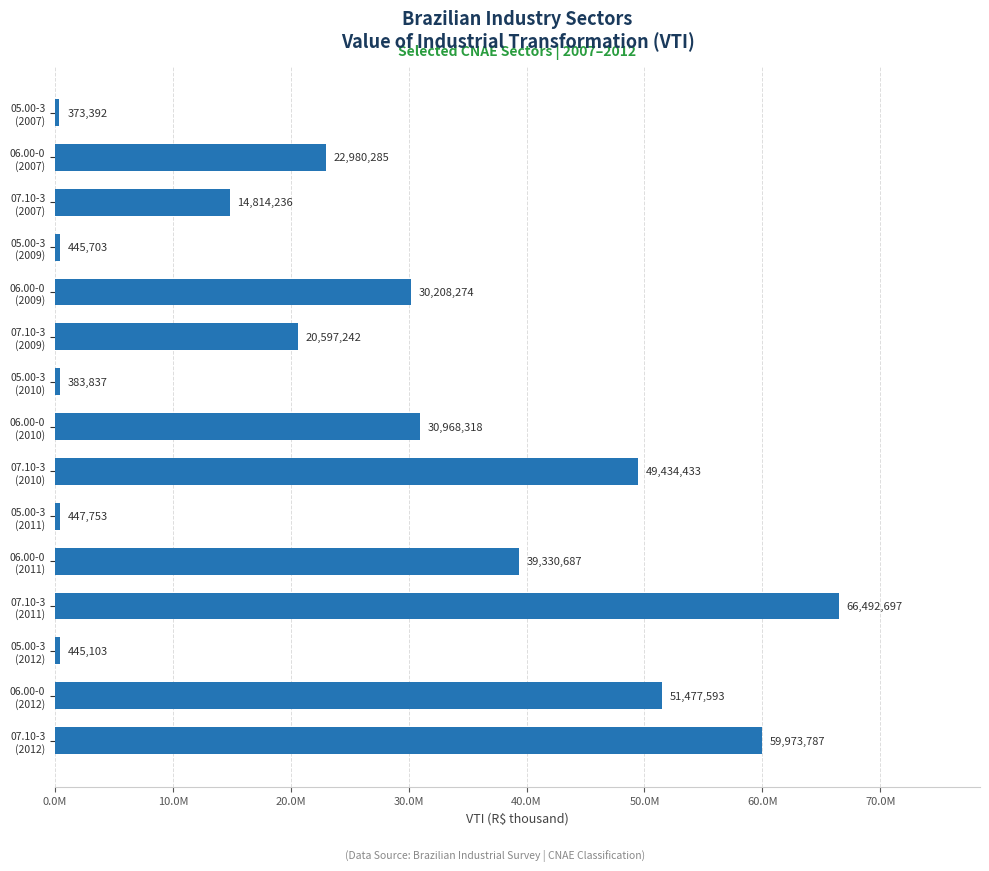

What is the average value?

25891556